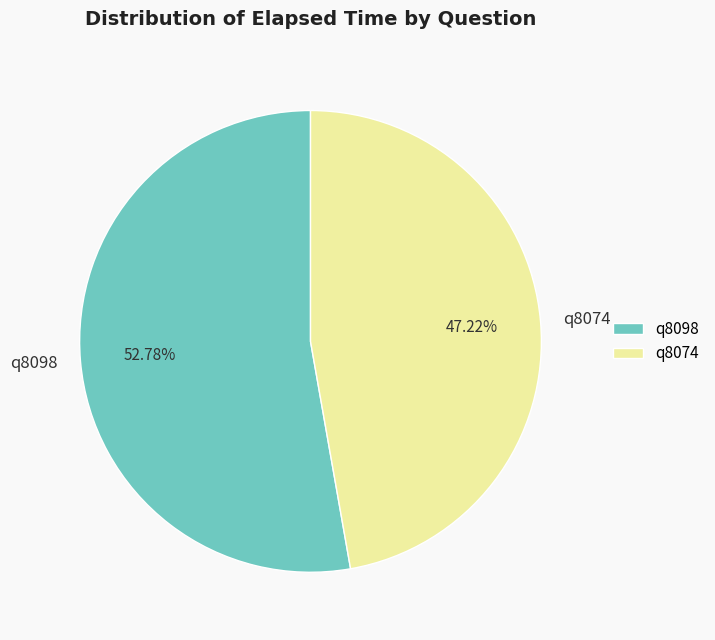

To the nearest percent, what is the difference between the largest and smallest slice percentages?

6%